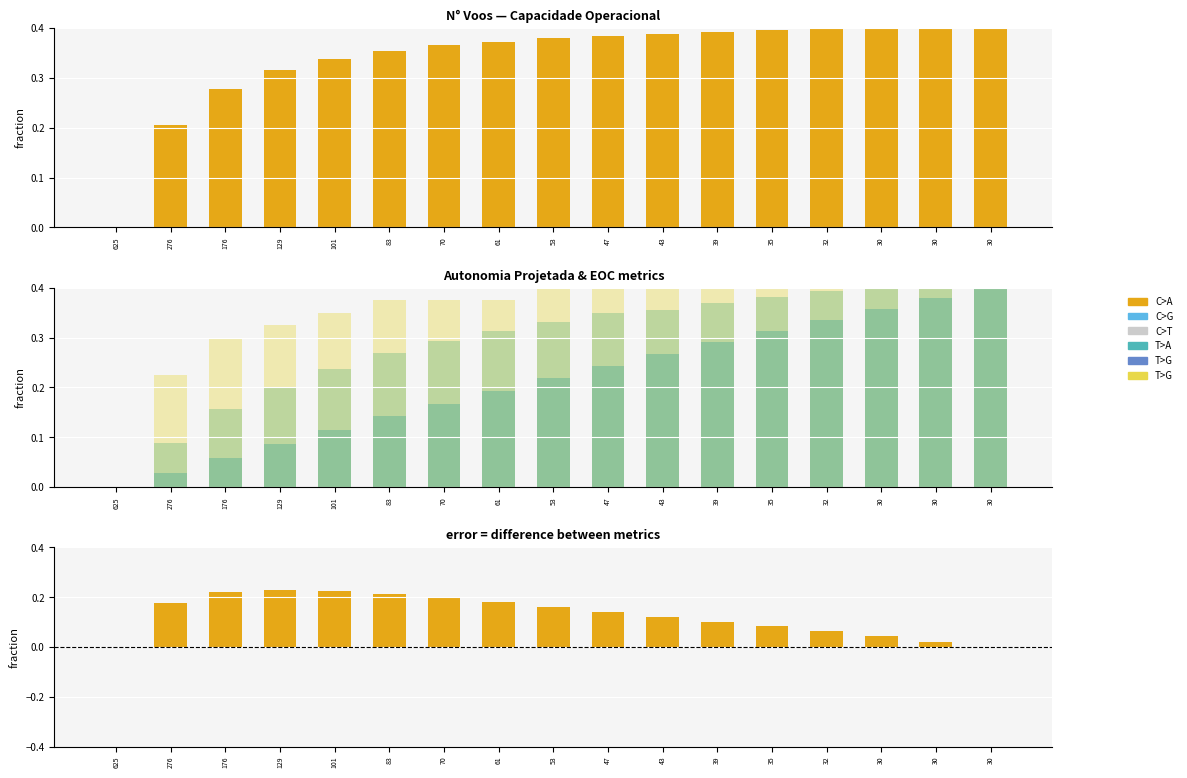

Which has a higher value, 176 or 276?

176